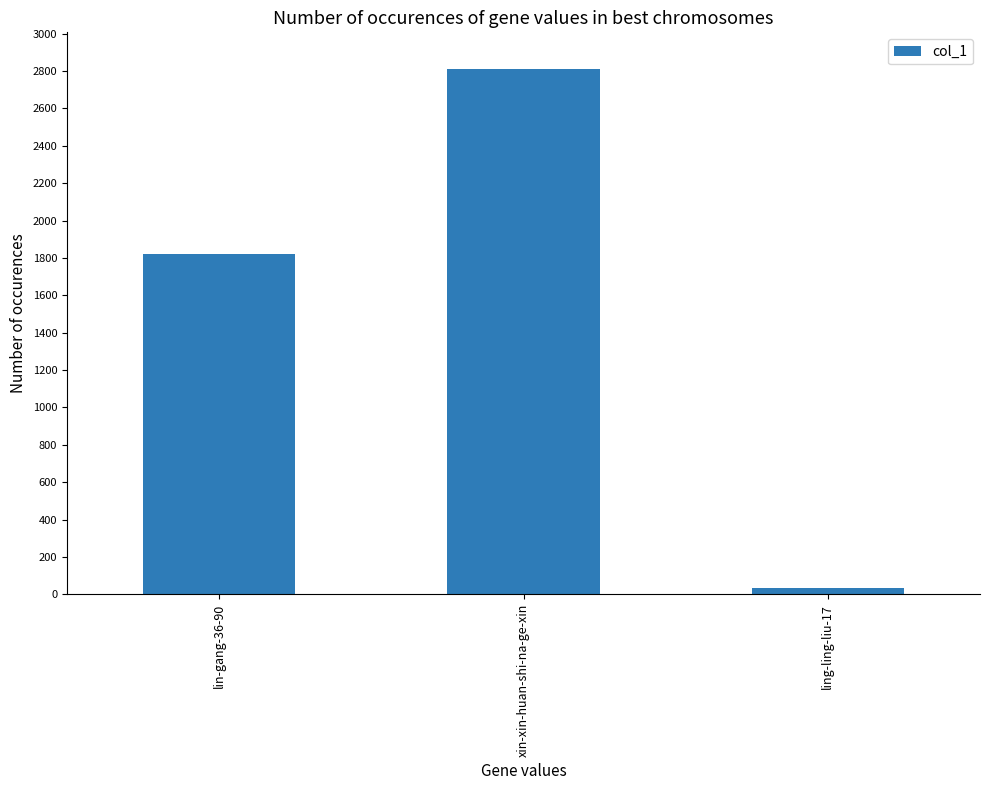

Rank the categories by value from lowest to highest.

ling-ling-liu-17, lin-gang-36-90, xin-xin-huan-shi-na-ge-xin